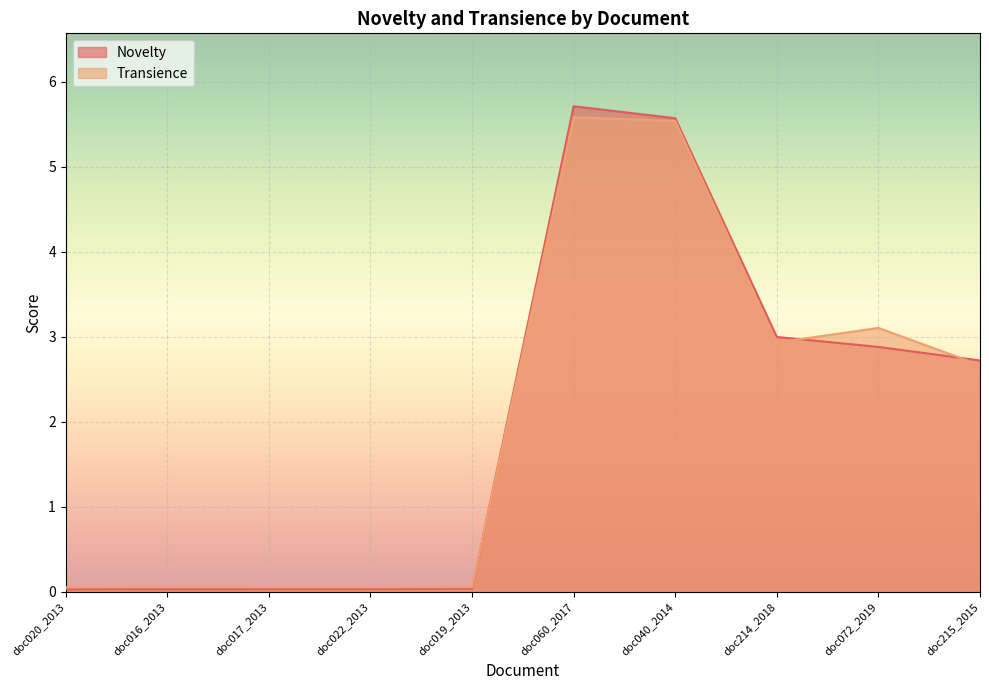

At which label does Novelty first exceed 2?

doc060_2017